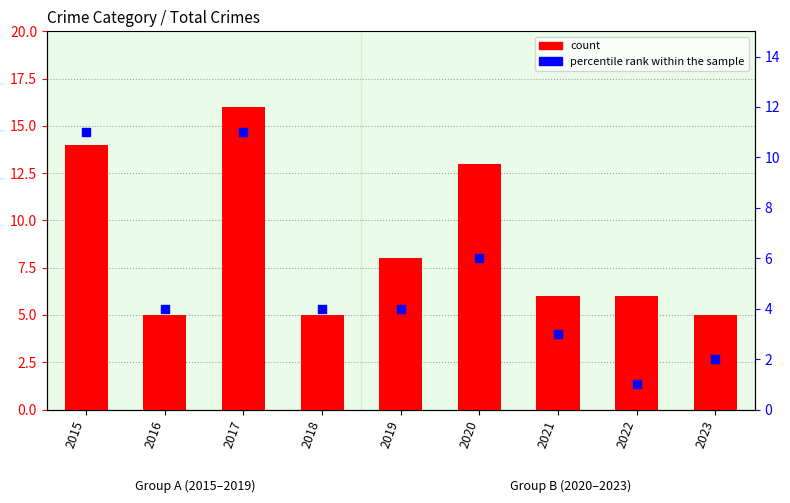

Which series has the largest Y range (max minus min)?

count